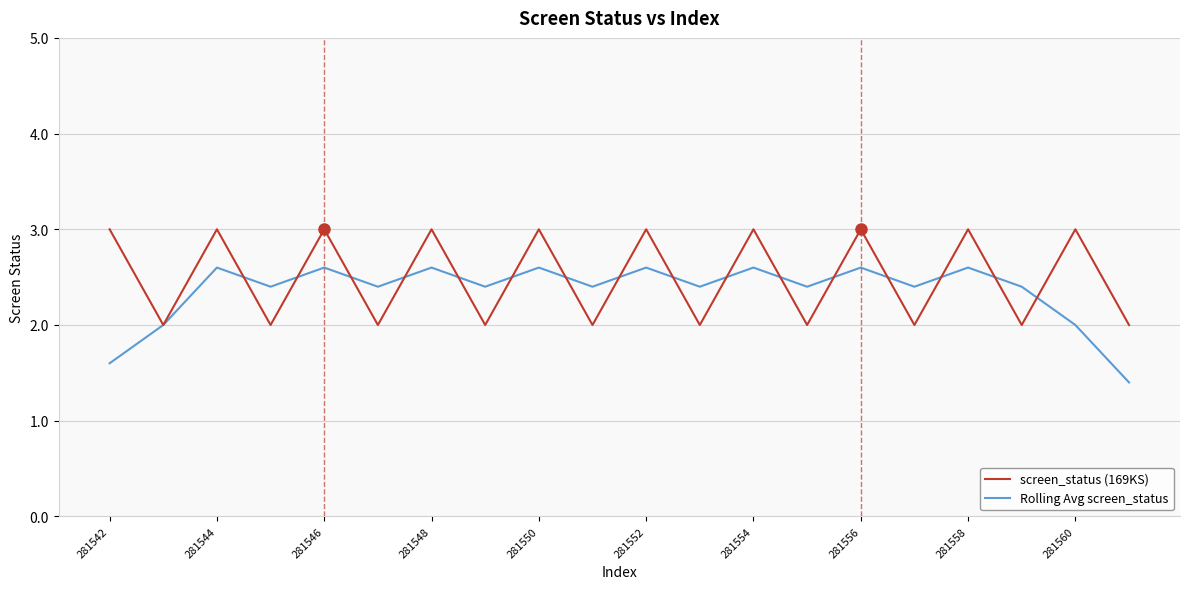

What is the maximum value for Rolling Avg screen_status?

2.6